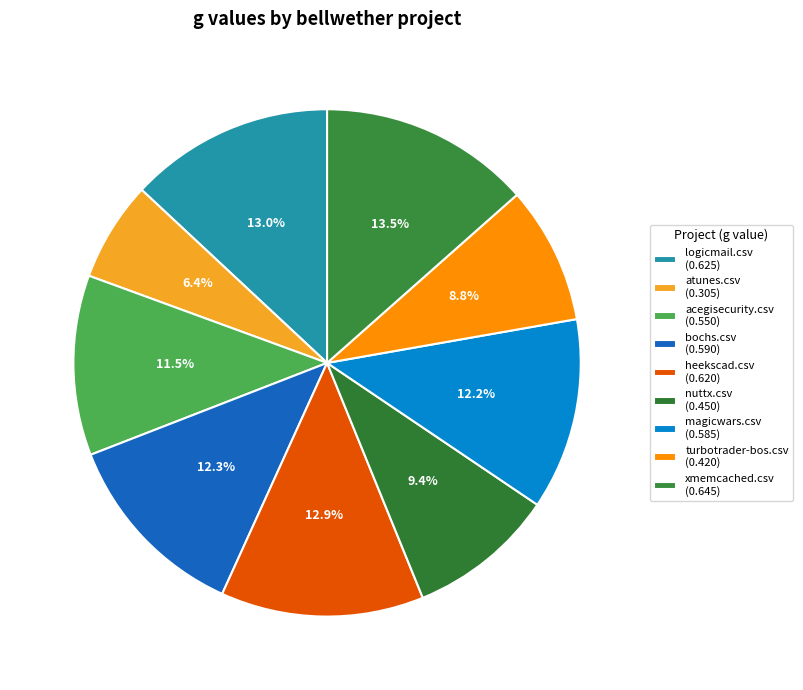

Do atunes.csv and xmemcached.csv together represent more than half of the pie?

No